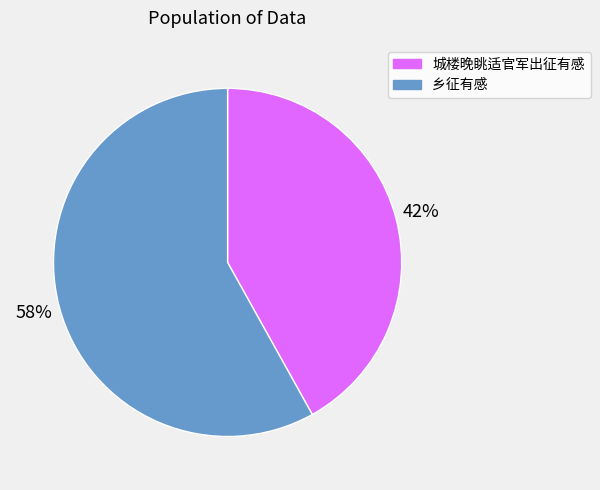

Count the number of slices in the pie.

2